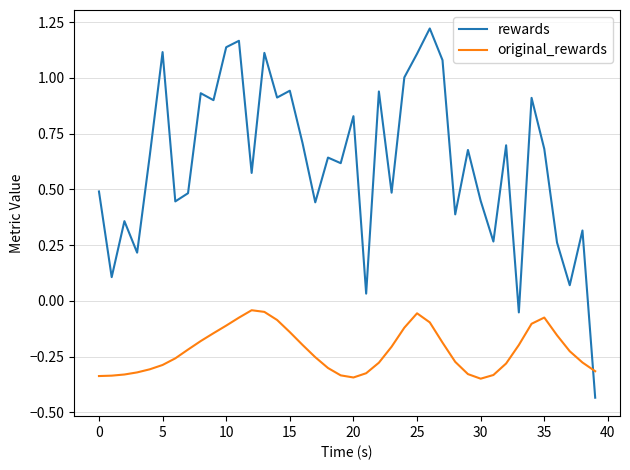

What is the sum of all rewards values?

24.9